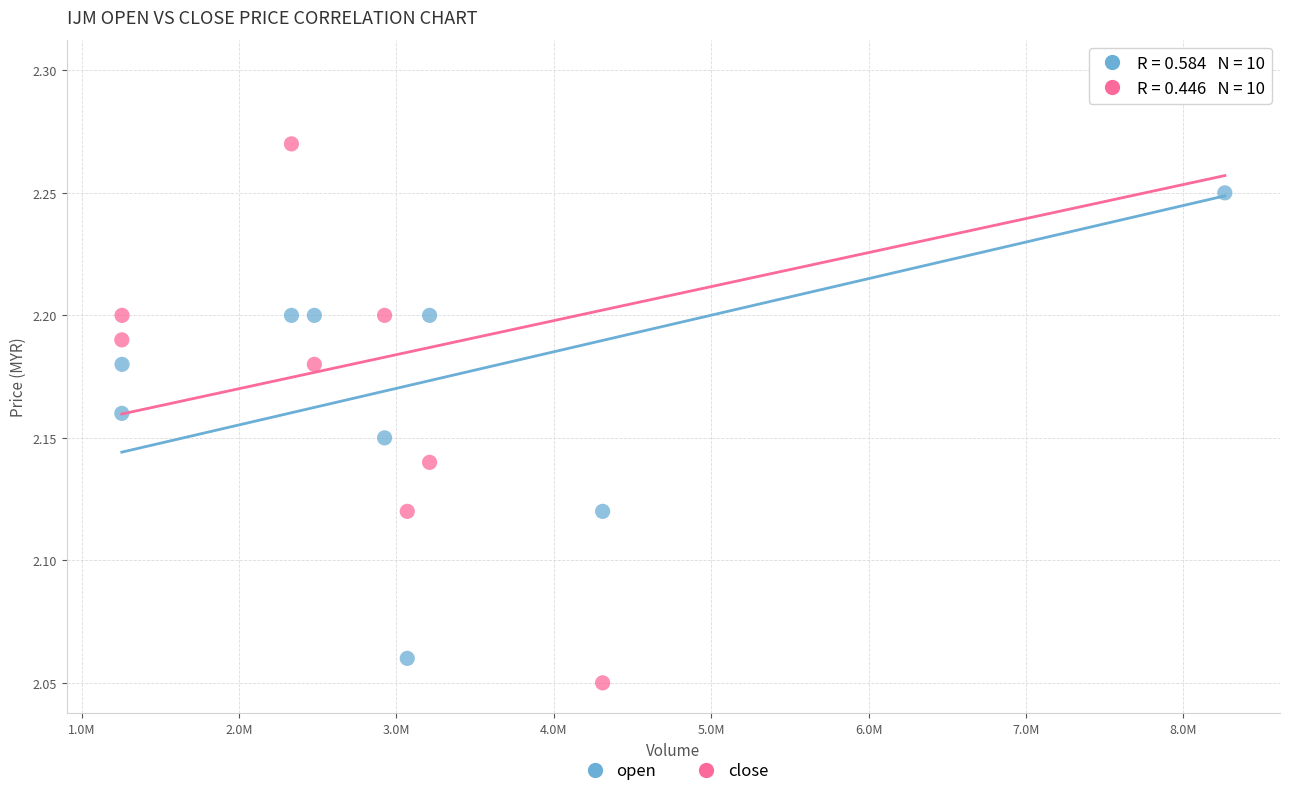

Which series has the widest spread of Y values?

close